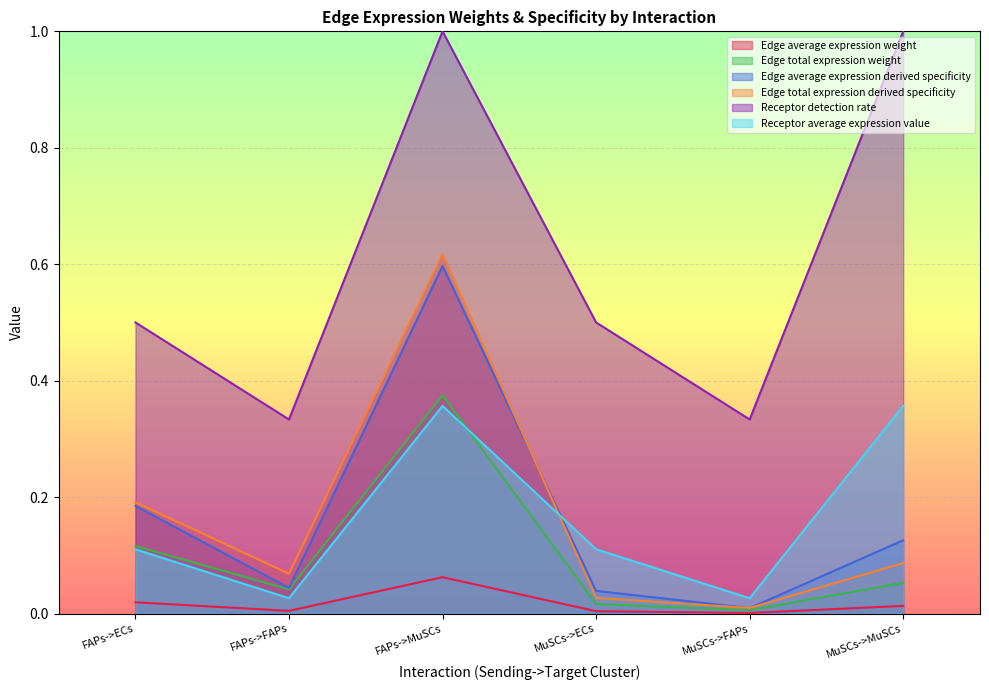

Which series has the largest range (max minus min)?

Receptor detection rate